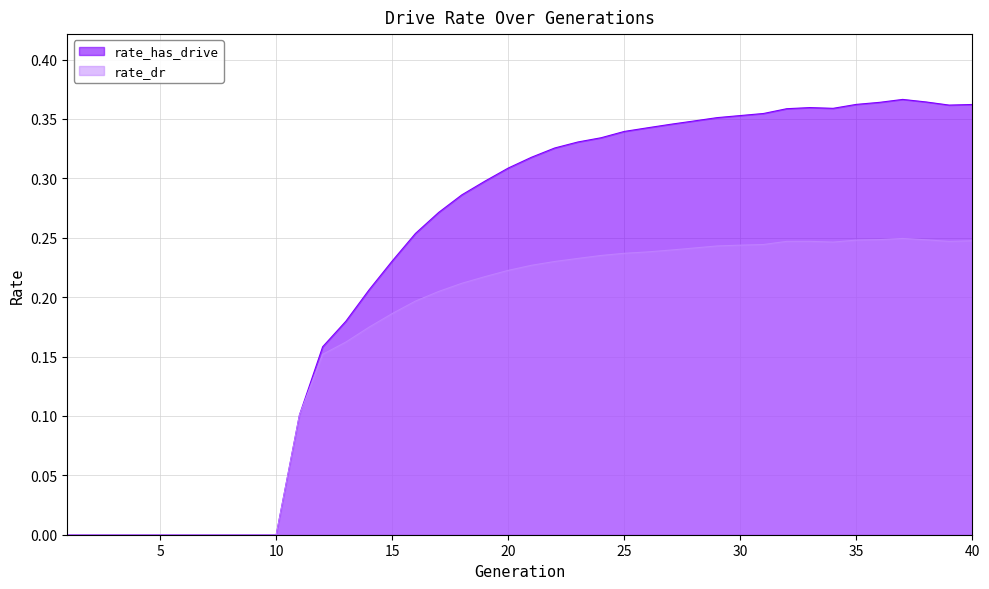

List the series in order of their peak value, lowest first.

rate_dr, rate_has_drive